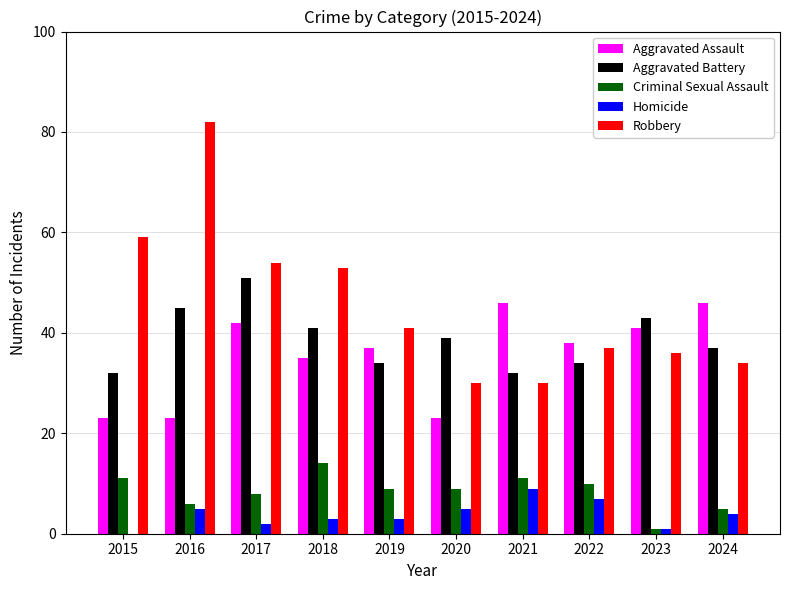

The Homicide series shows 15 at 2021. True or false?

False